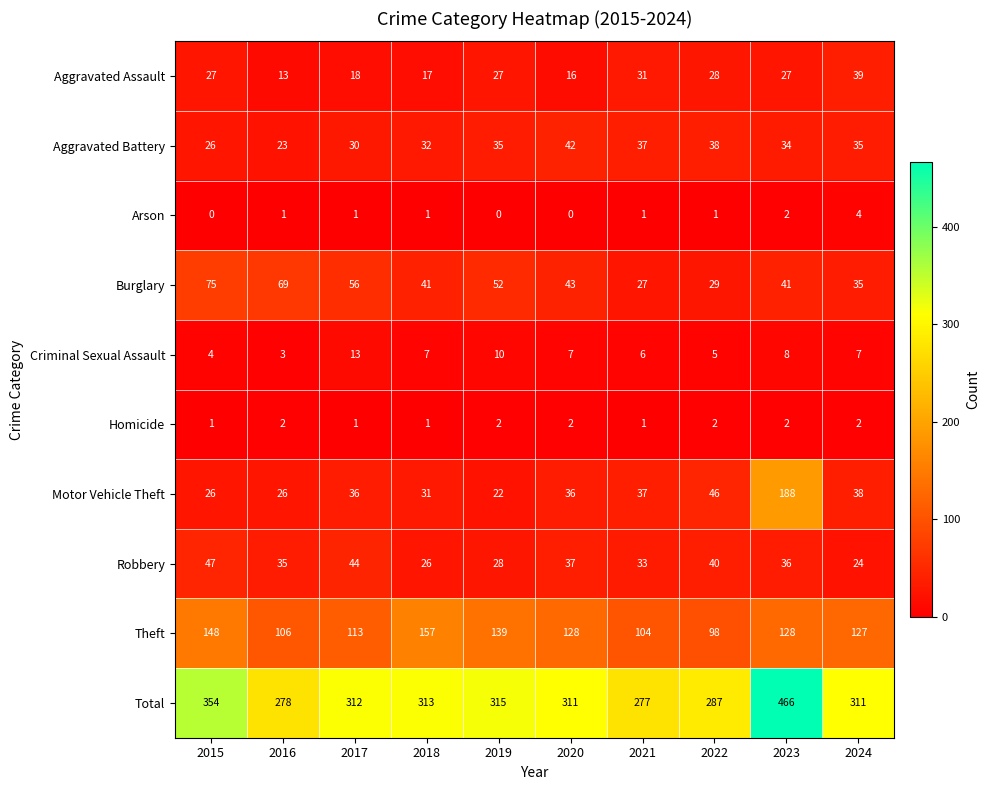

What is the greatest value displayed?

466